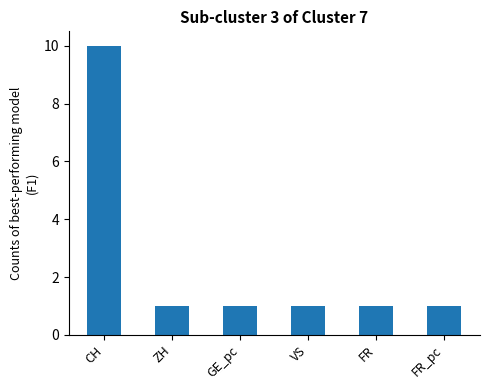

What is the ratio of the value at GE_pc to the value at FR_pc?

1.0